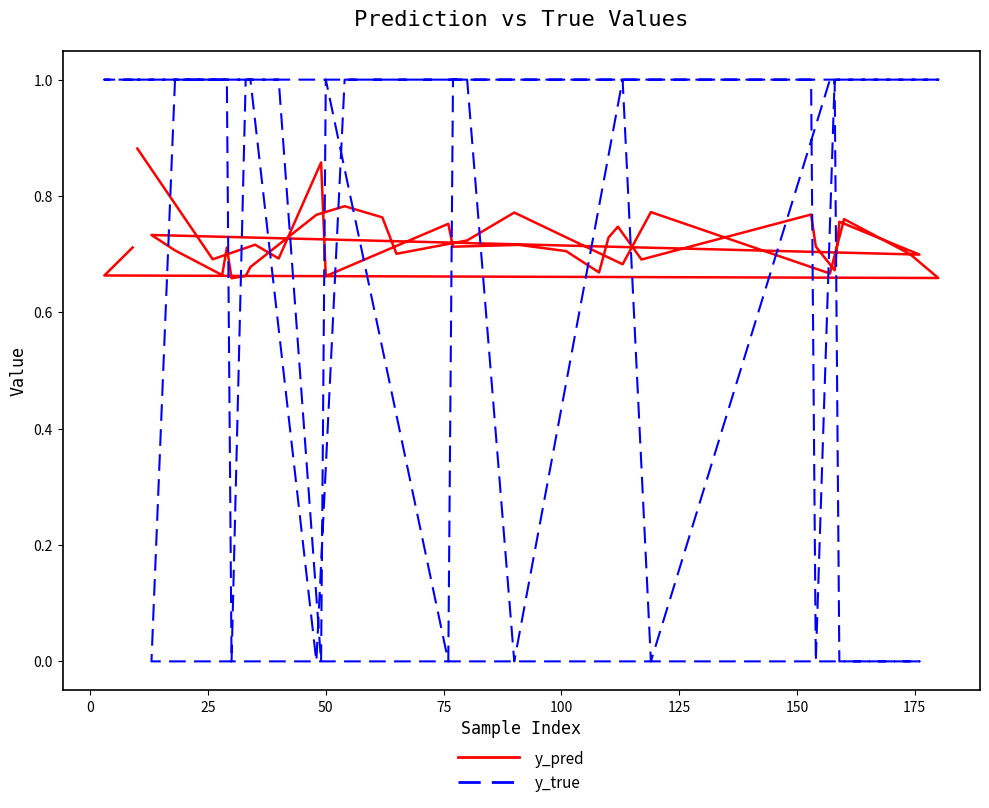

What is the value of the y_pred point at the 33rd from the left?

0.7